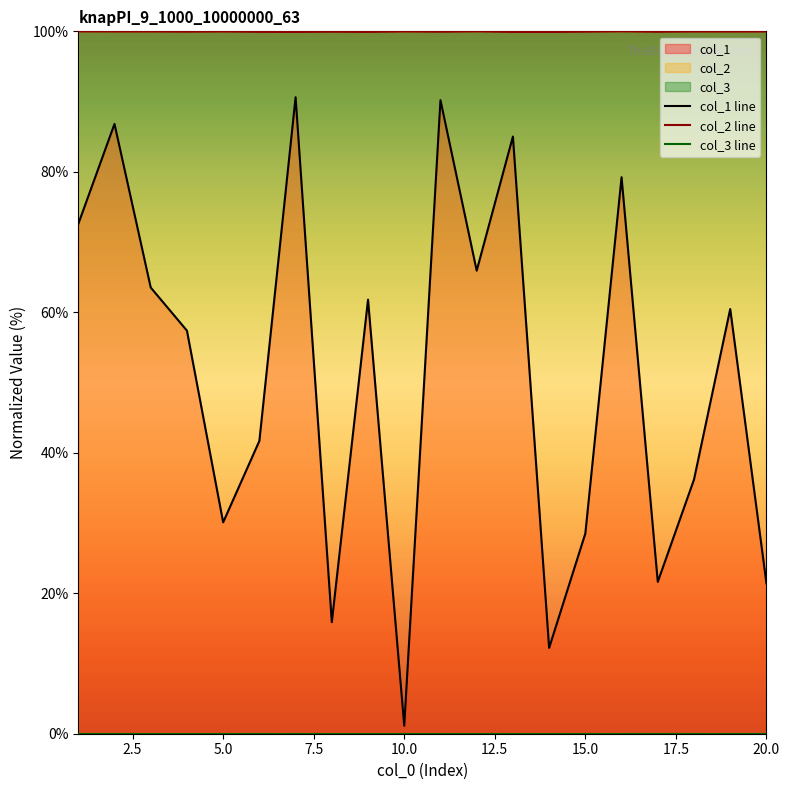

What is the maximum value shown in the chart?

100.0